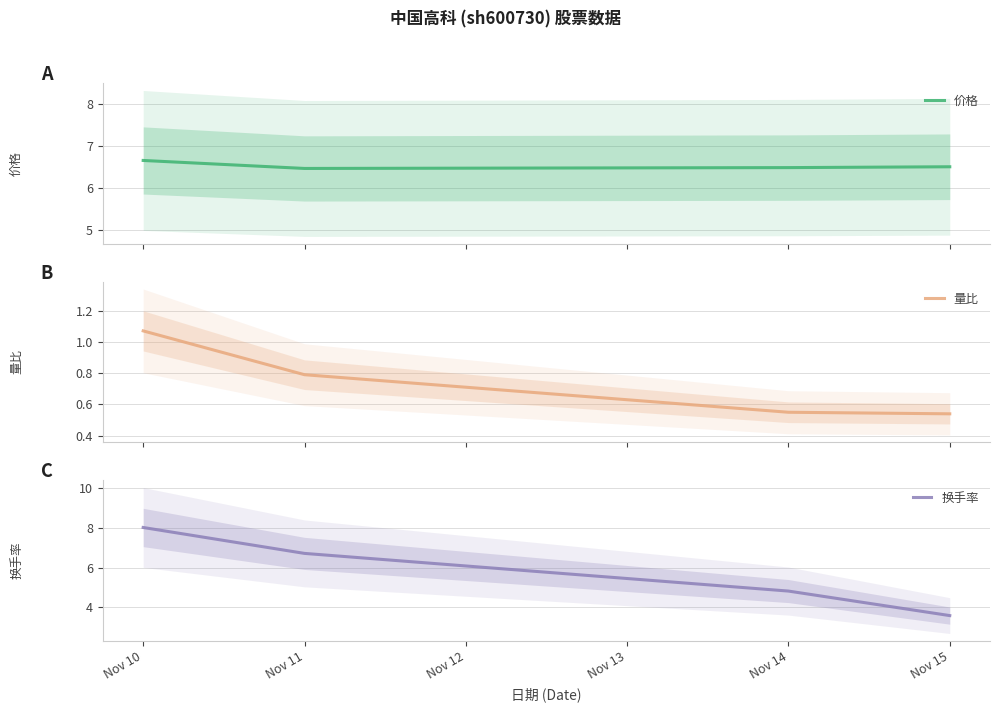

At which category is the sum across all series the highest?

Nov 10